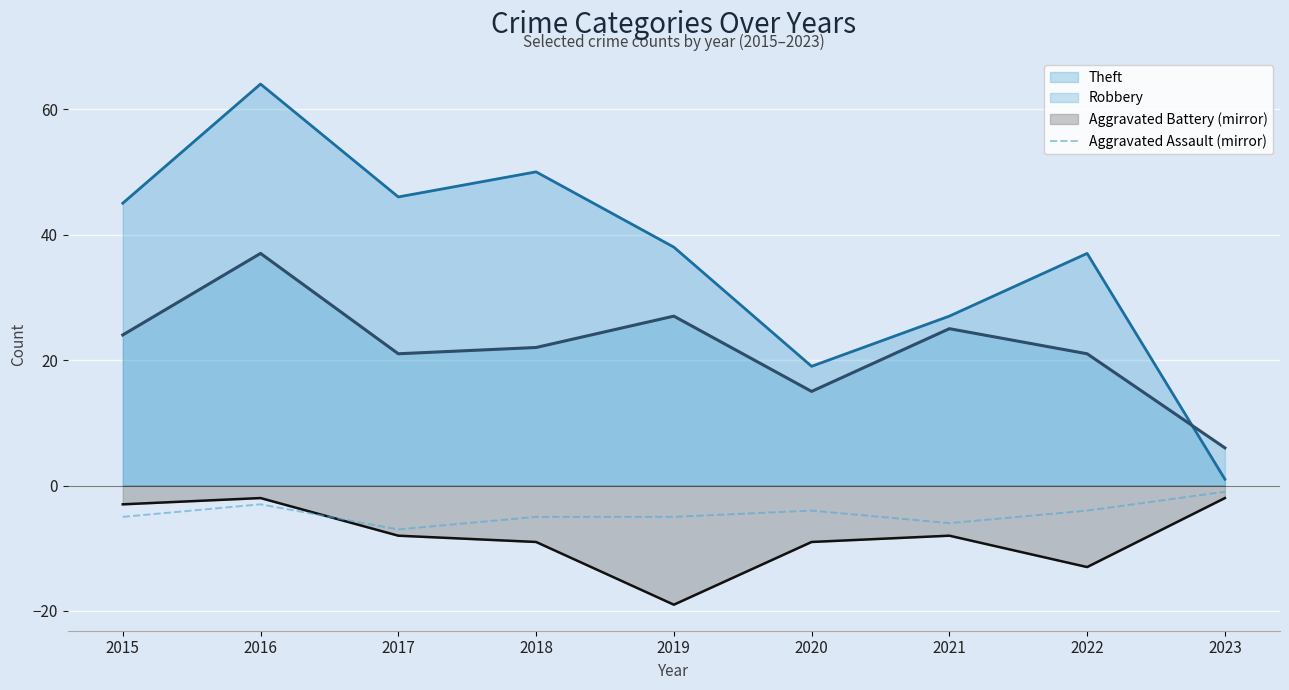

What value does the Aggravated Assault (mirror) series have at 2018?

-5